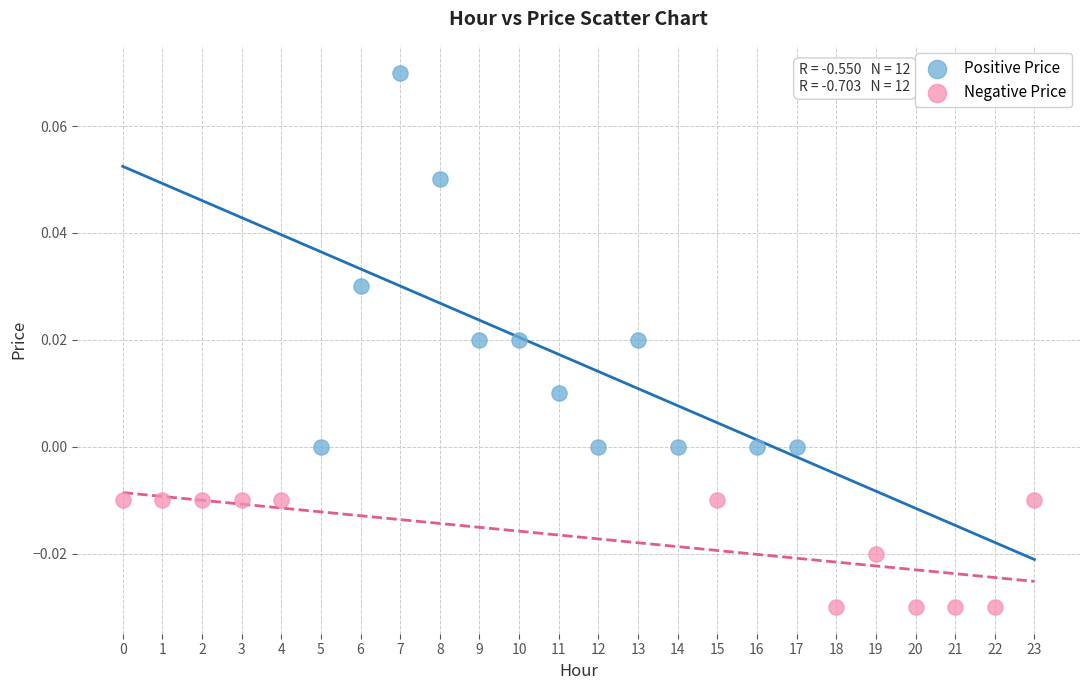

Which series contains the highest Y value?

Positive Price